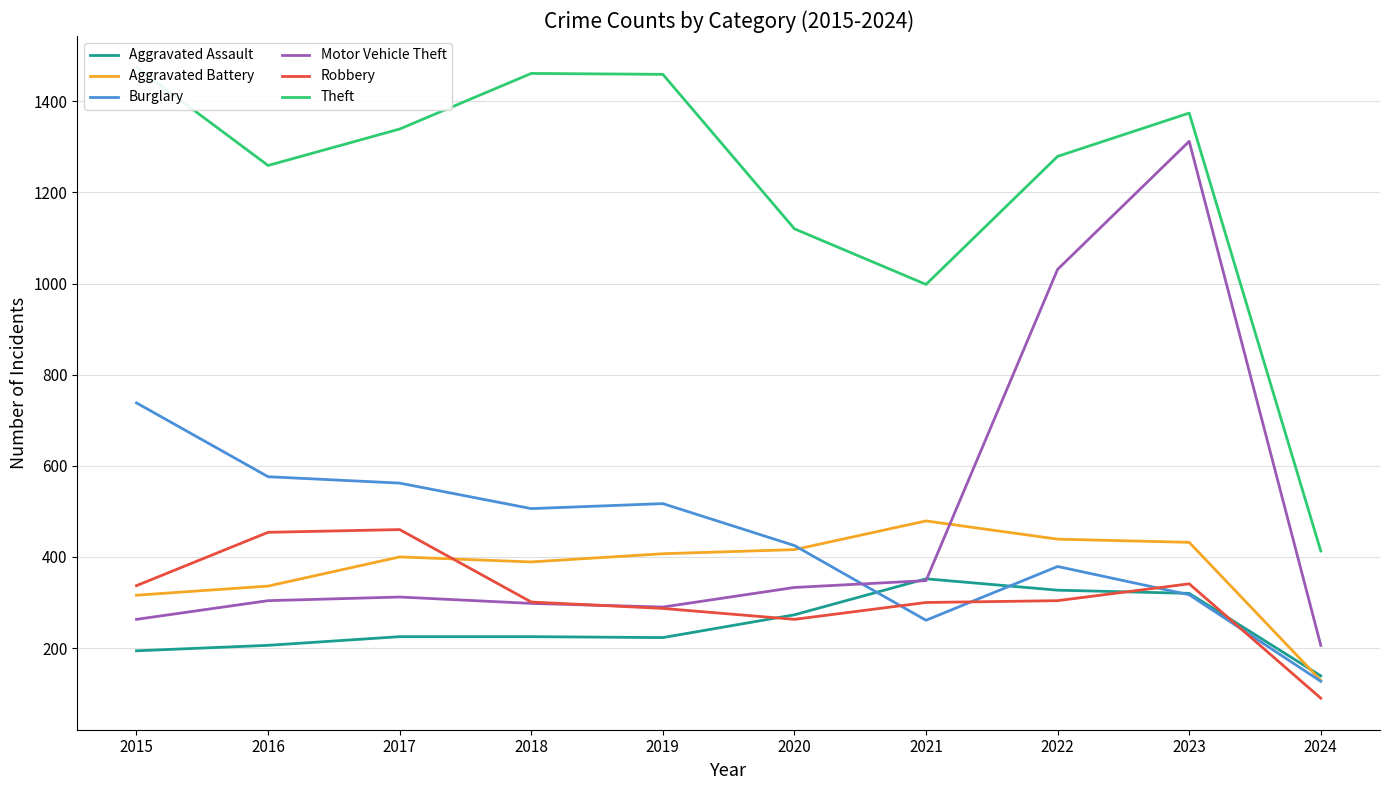

At which category is the sum across all series the highest?

2023